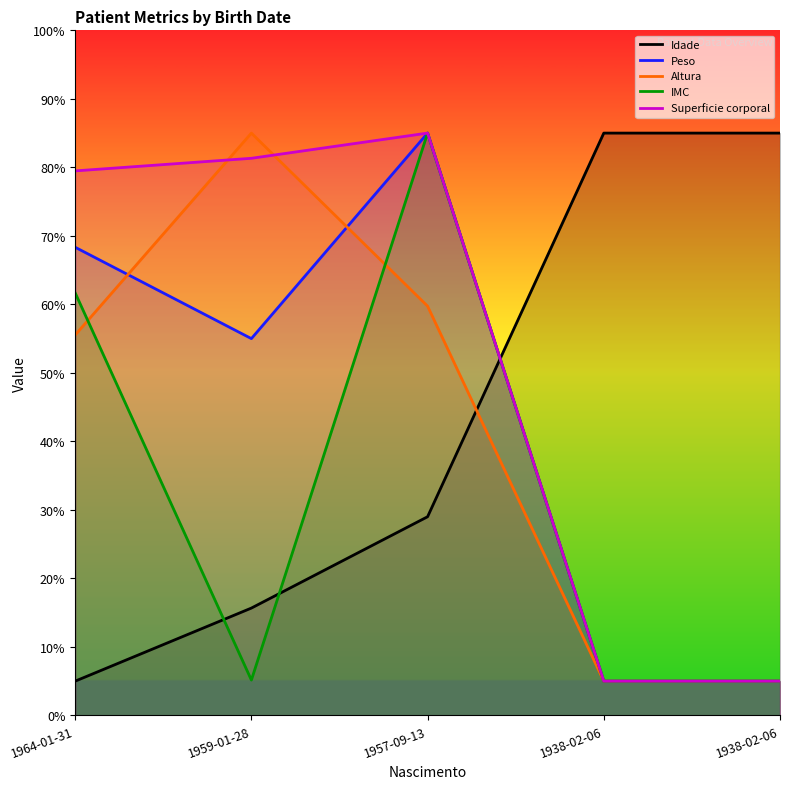

How many lines are shown in the chart?

5